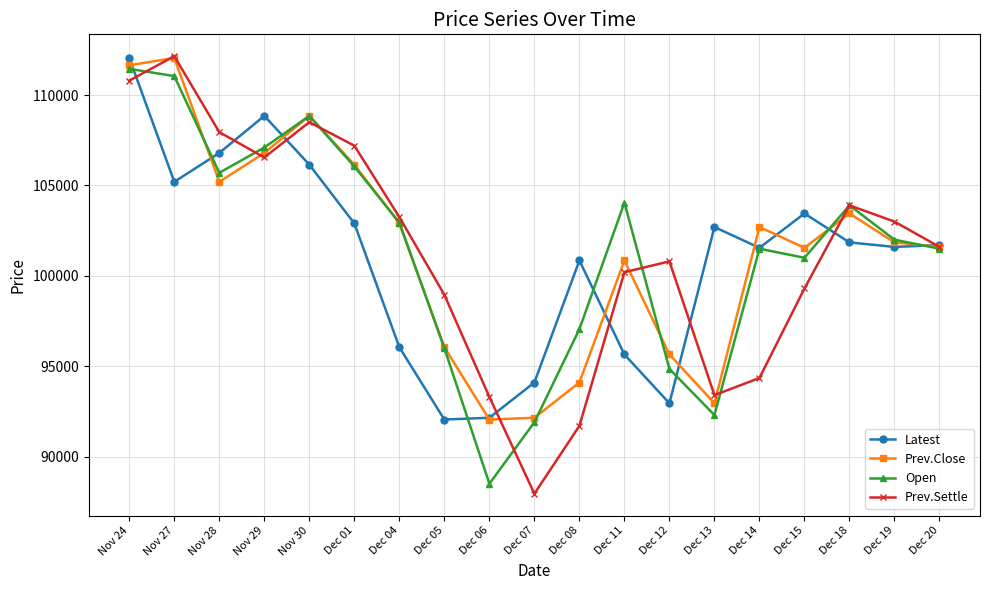

Which series changed the most between Dec 05 and Dec 15?

Latest